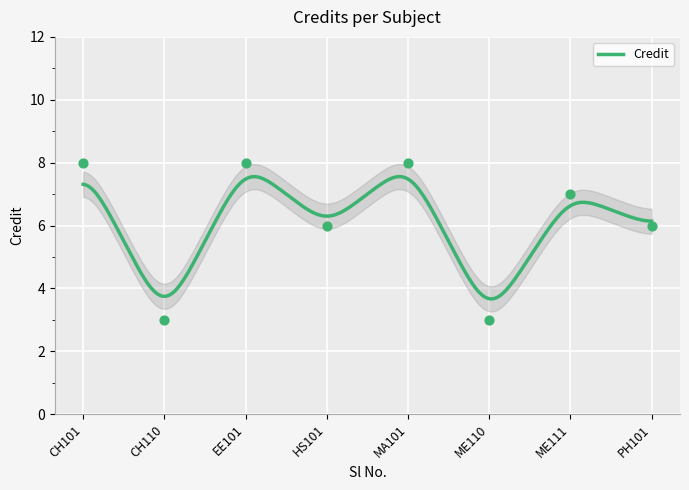

What is the change in value from ME110 to PH101?

+3